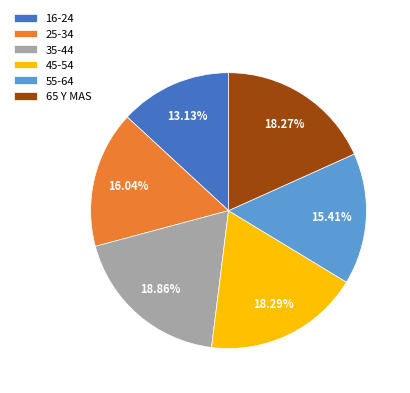

Is the sum of 65 Y MAS and 35-44 greater than half?

No